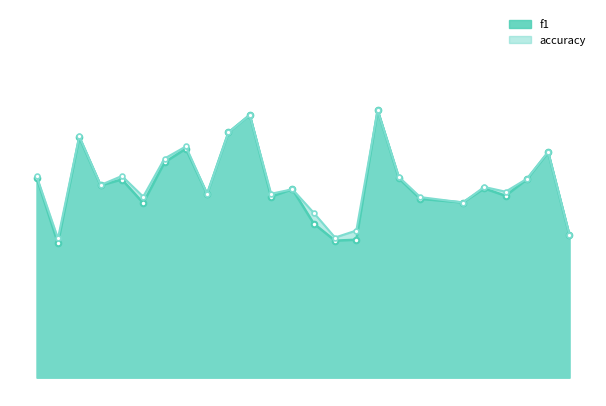

How many f1 values are between 0 and 1?

25